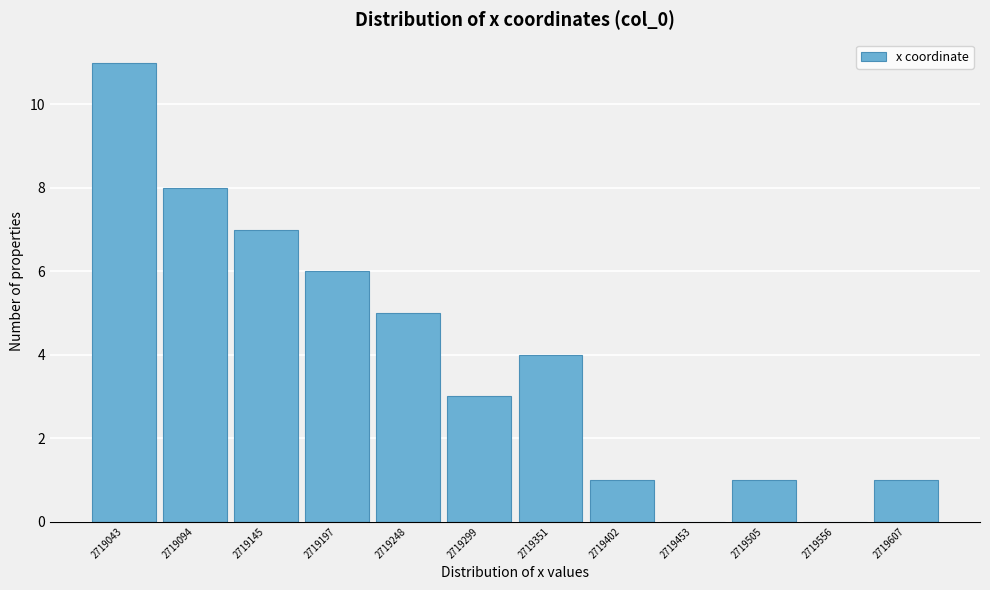

Reading left to right, list all the values displayed in this chart.

2719043=11	2719094=8	2719145=7	2719197=6	2719248=5	2719299=3	2719351=4	2719402=1	2719453=0	2719505=1	2719556=0	2719607=1